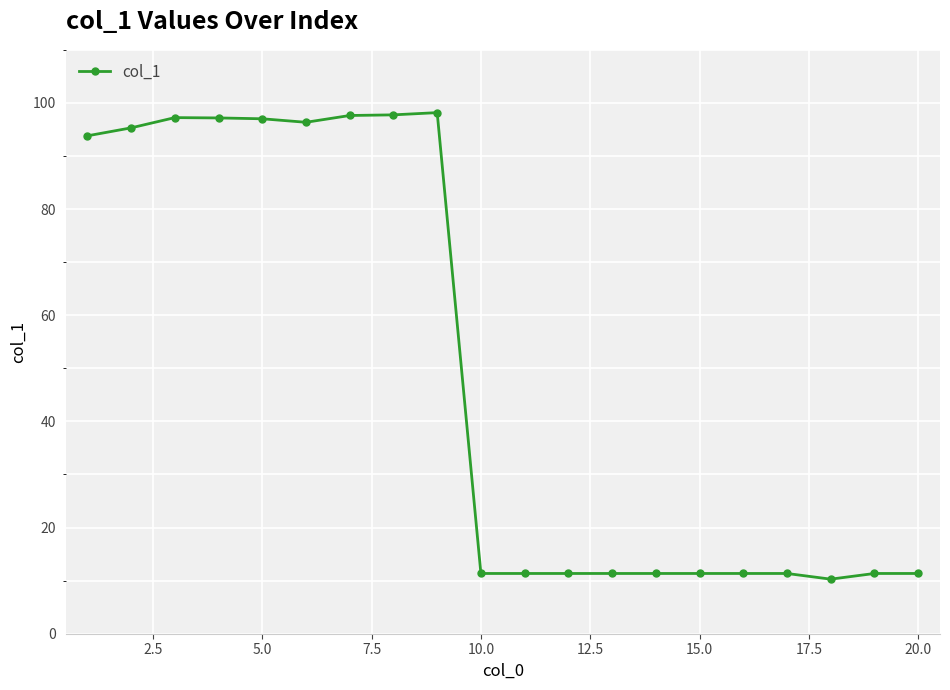

What is the value of the 8th point from the left?

97.8